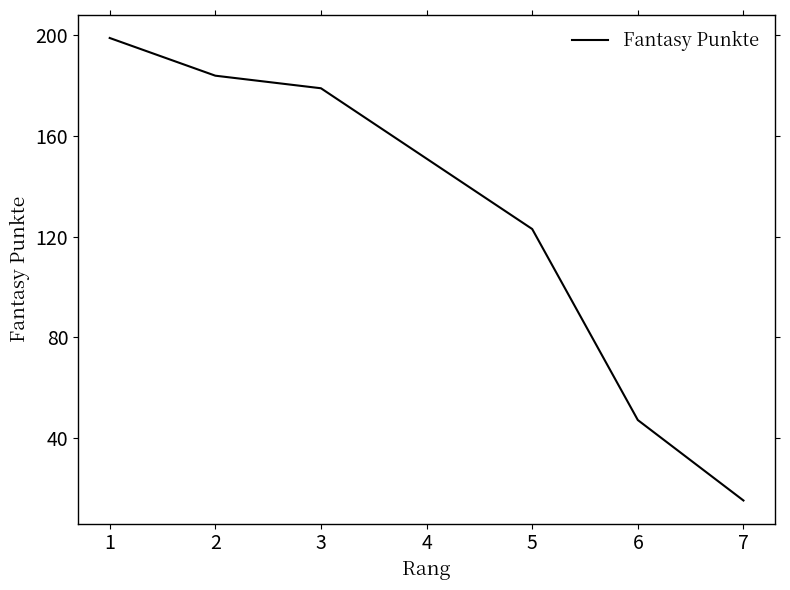

What is the maximum value shown in the chart?

199